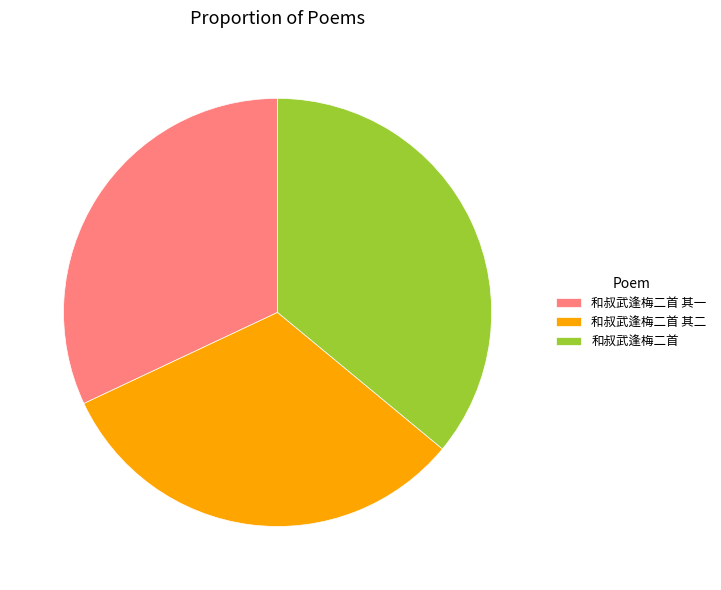

True or false: 和叔武逢梅二首 其二 accounts for 32% of the total.

True